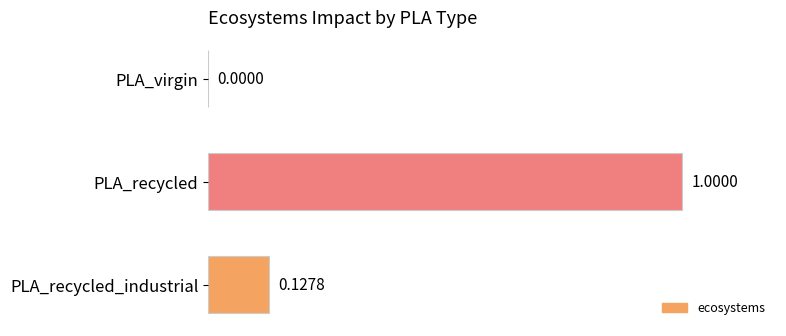

At which label is the value closest to 0?

PLA_virgin